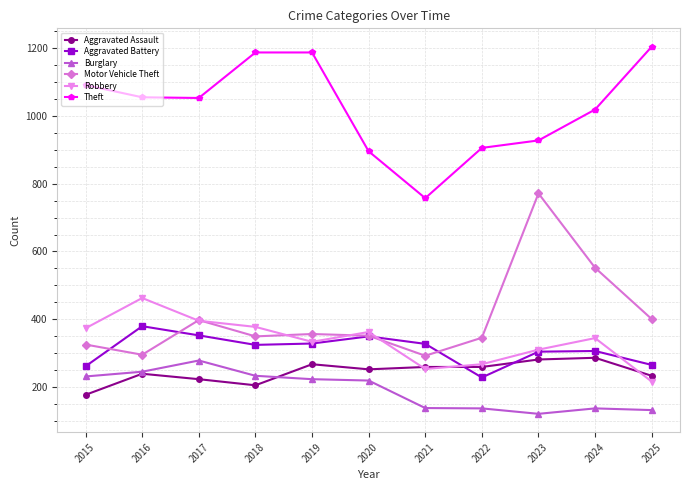

How many values in the Aggravated Assault series are below 253?

5